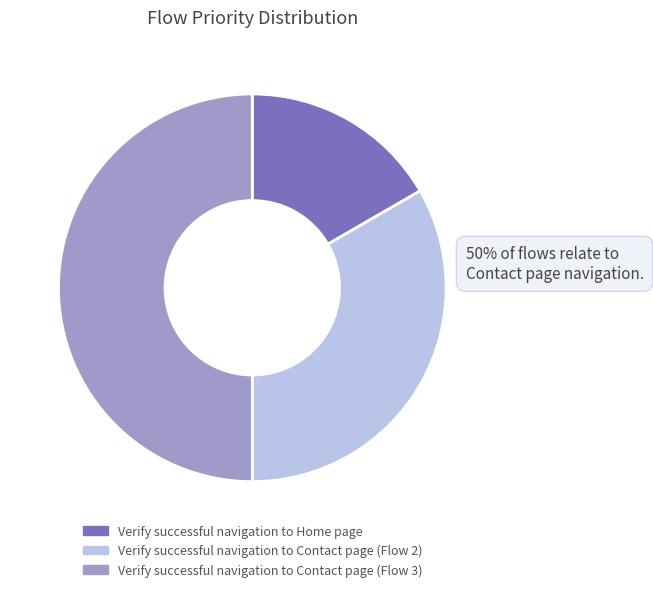

To the nearest percent, what percentage of the pie is Verify successful navigation to Home page?

17%